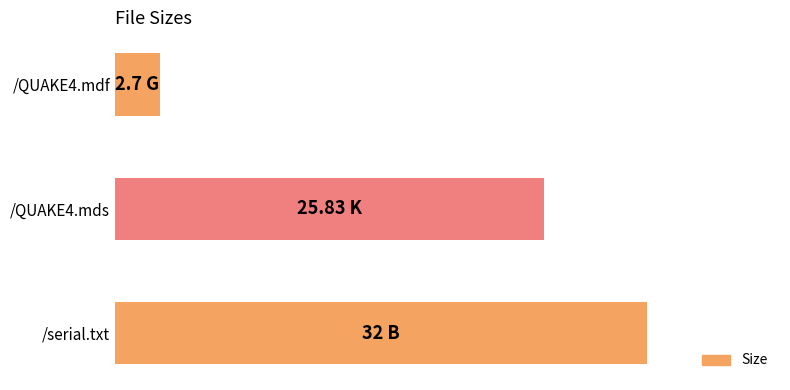

Does the chart contain any negative values?

No